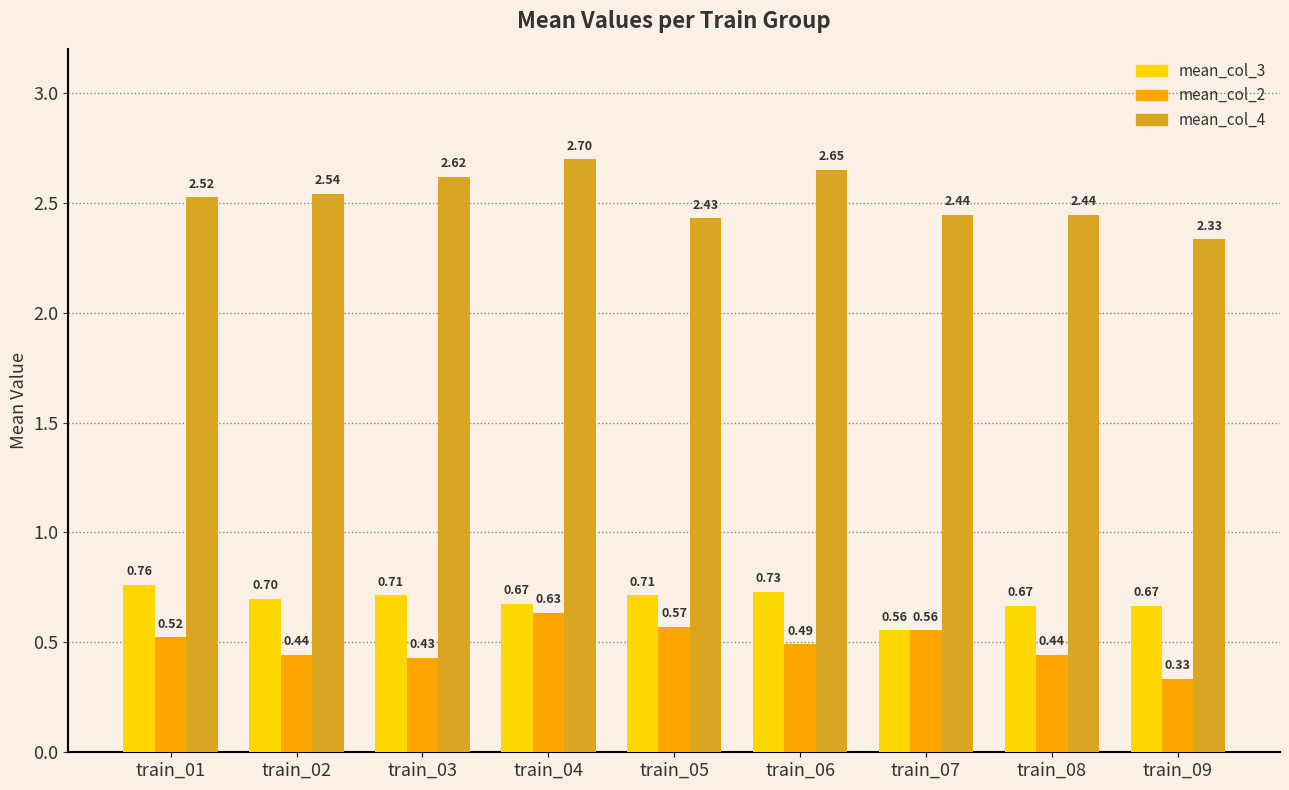

Is the value of mean_col_4 at train_09 greater than the value of mean_col_2 at train_06?

Yes